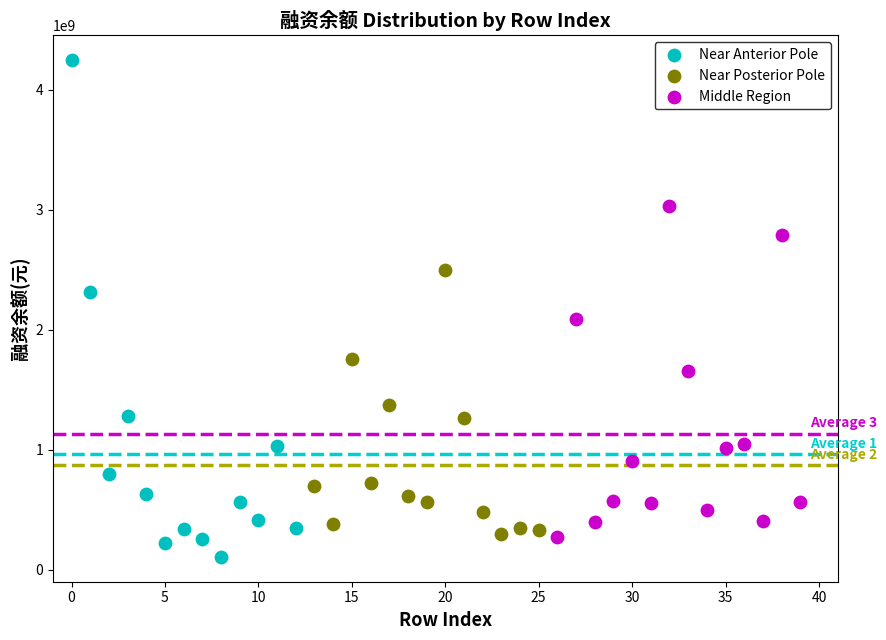

Which series reaches the maximum Y coordinate?

Near Anterior Pole